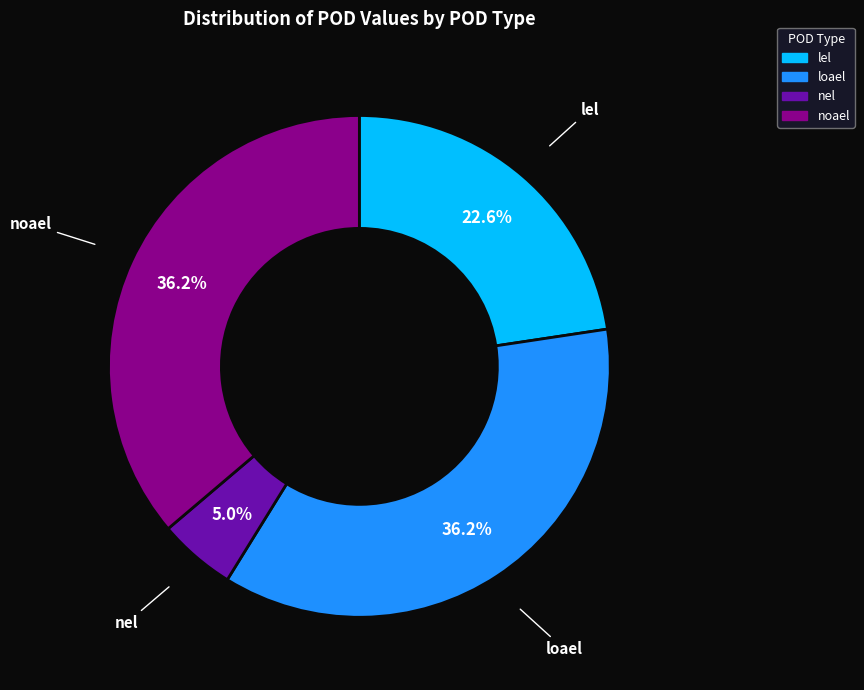

Count the number of slices in the pie.

4